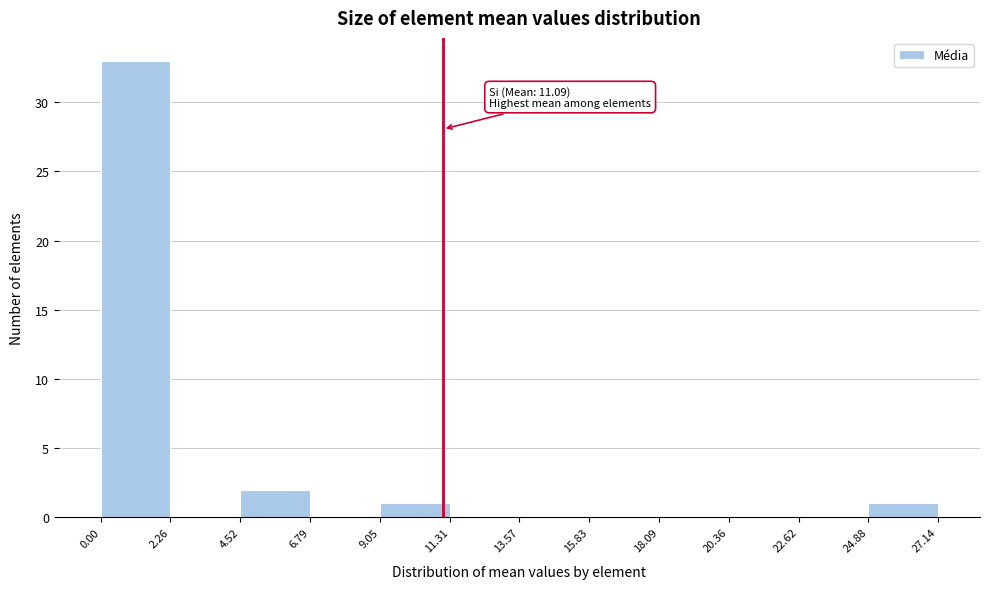

Which range on the x-axis has the tallest bar?

0.00 to 2.26